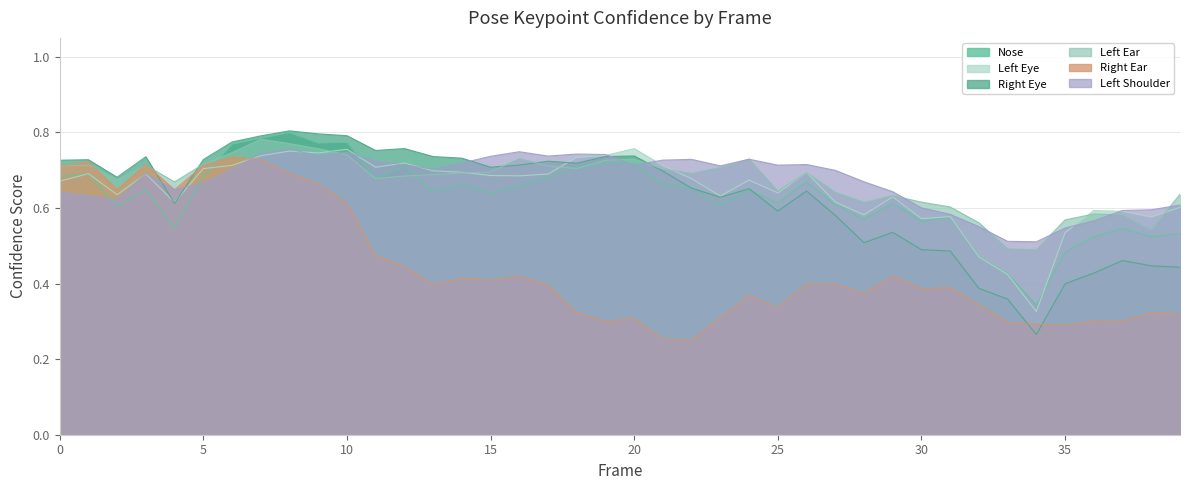

What is the value of the a_left_ear_confidence point at the 26th from the left?

0.6